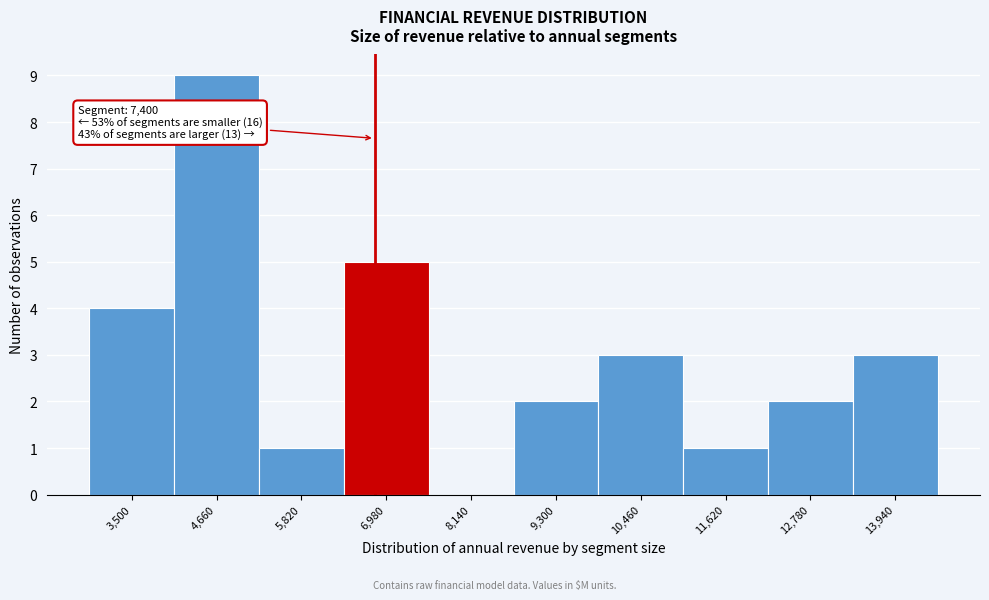

Reading left to right, list all the values displayed in this chart.

3,500=4	4,660=9	5,820=1	6,980=5	8,140=0	9,300=2	10,460=3	11,620=1	12,780=2	13,940=3